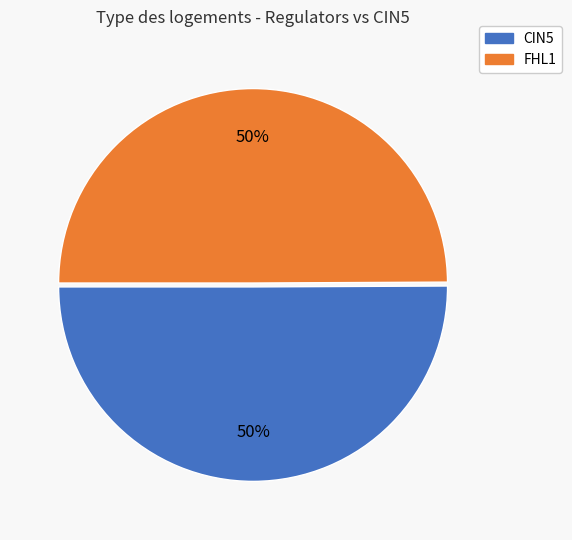

To the nearest percent, what is the difference between the largest and smallest slice percentages?

0%